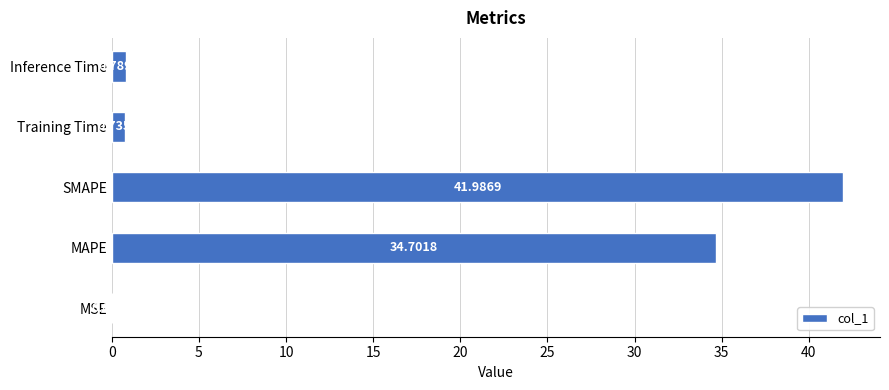

What is the average value?

15.6